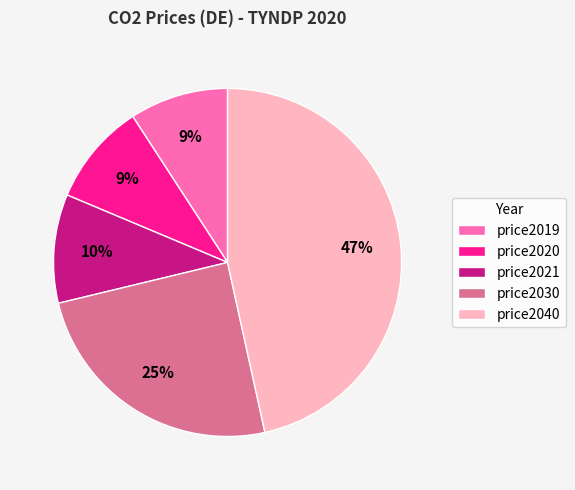

Is there a majority slice in this chart?

No